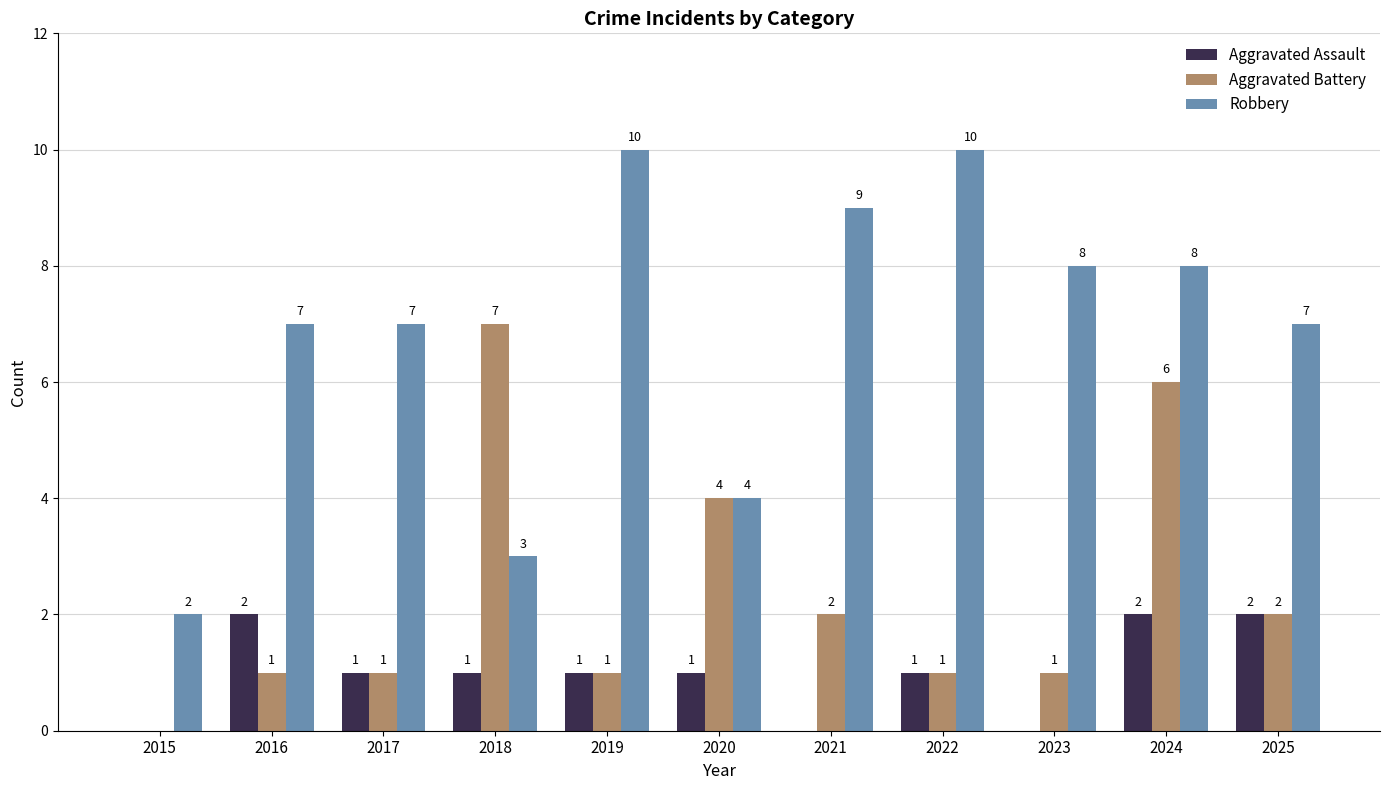

What value does the Robbery series have at 2016?

7